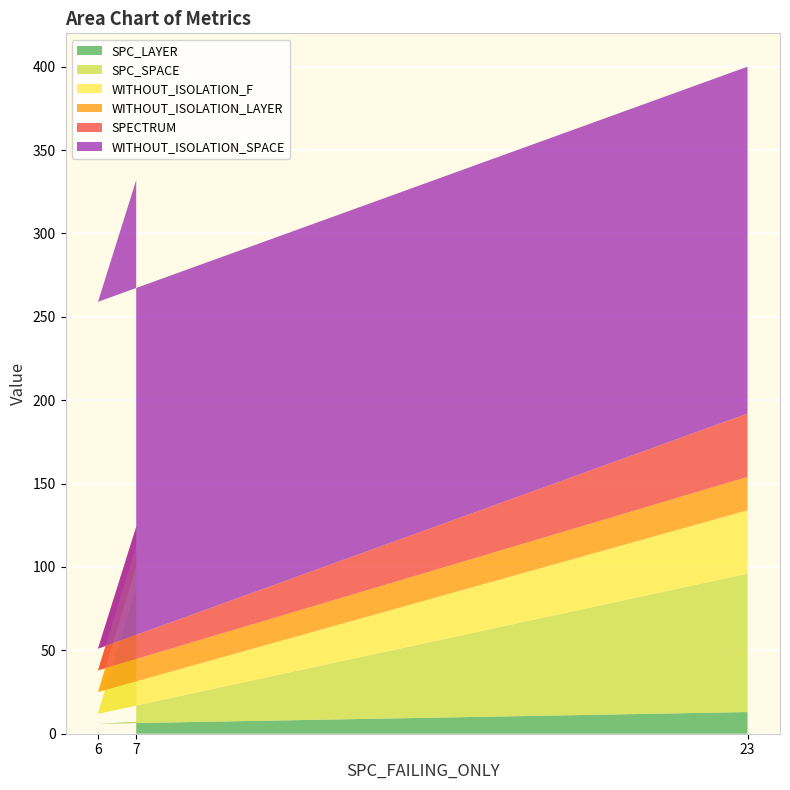

Reading left to right, transcribe all the data shown in this chart.

SPC_LAYER: 7	6	13
SPC_SPACE: 81	6	83
WITHOUT_ISOLATION_F: 12	13	38
WITHOUT_ISOLATION_LAYER: 12	13	20
SPECTRUM: 12	13	38
WITHOUT_ISOLATION_SPACE: 208	208	208